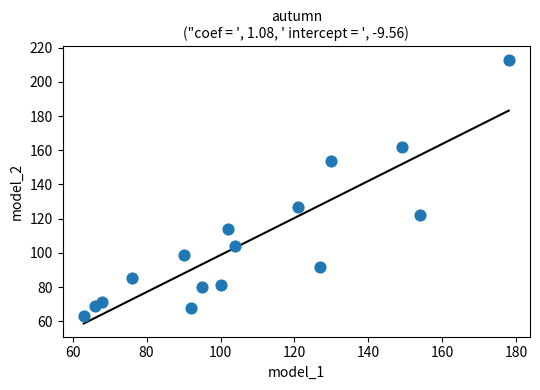

What is the range of Y values (max minus min)?

150